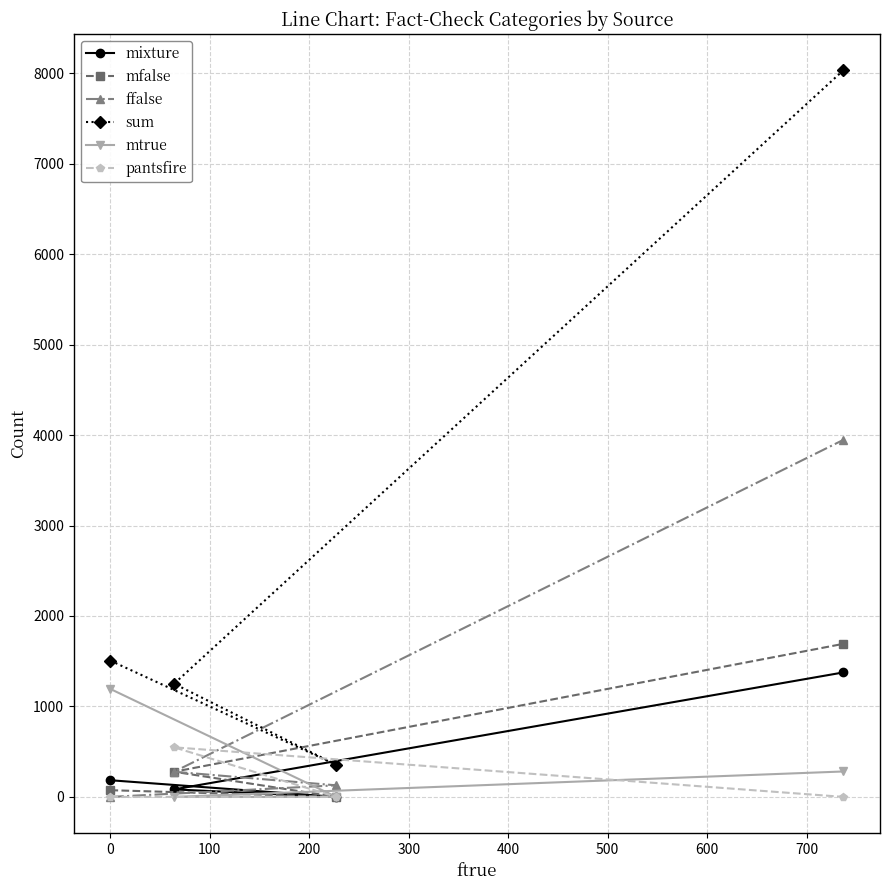

What are all the series names shown in the legend?

mixture, mfalse, ffalse, sum, mtrue, pantsfire